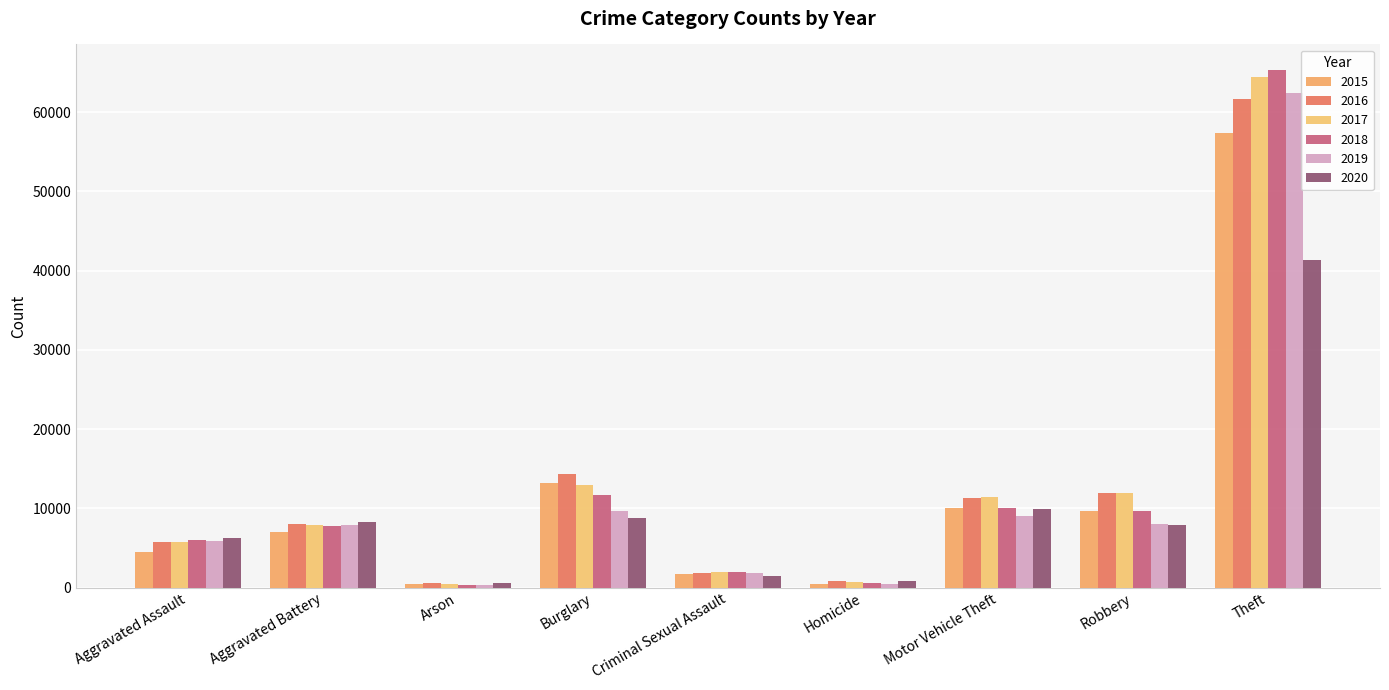

What is the spread (max minus min) of values at Theft?

23974